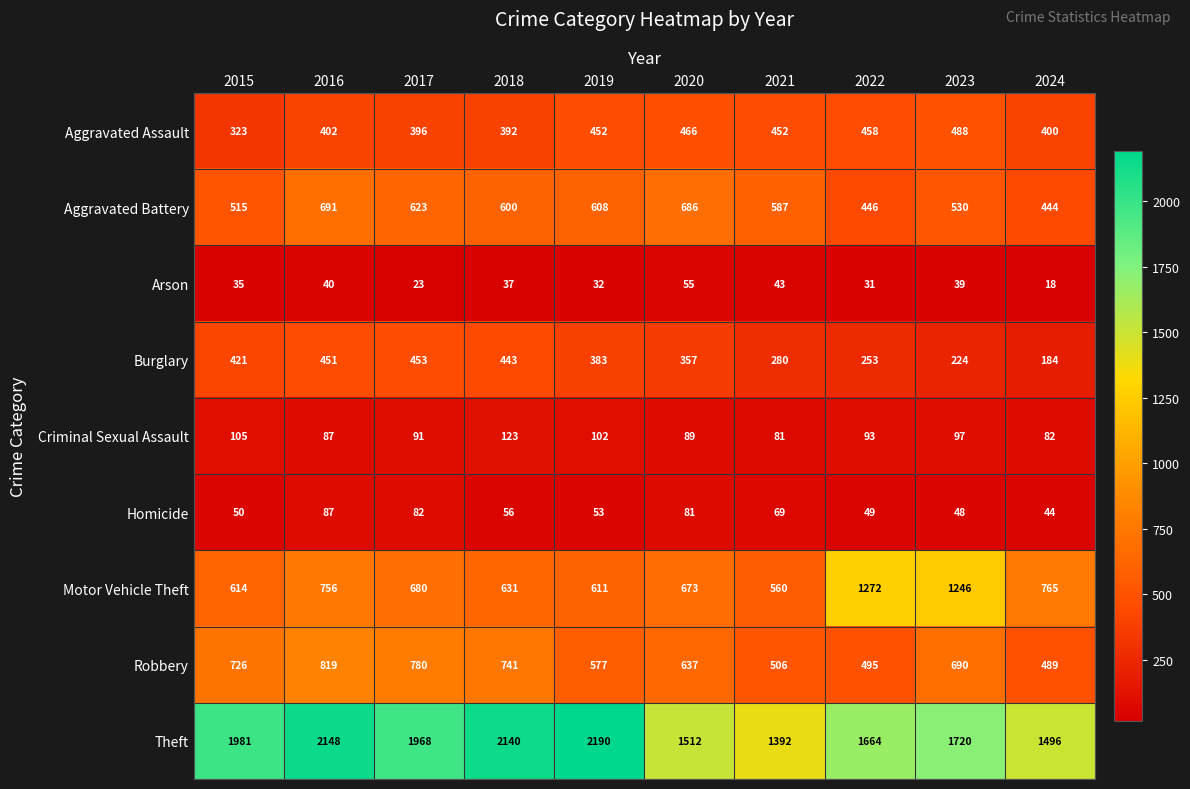

Between 2016 and 2017, which series saw the biggest shift?

Theft